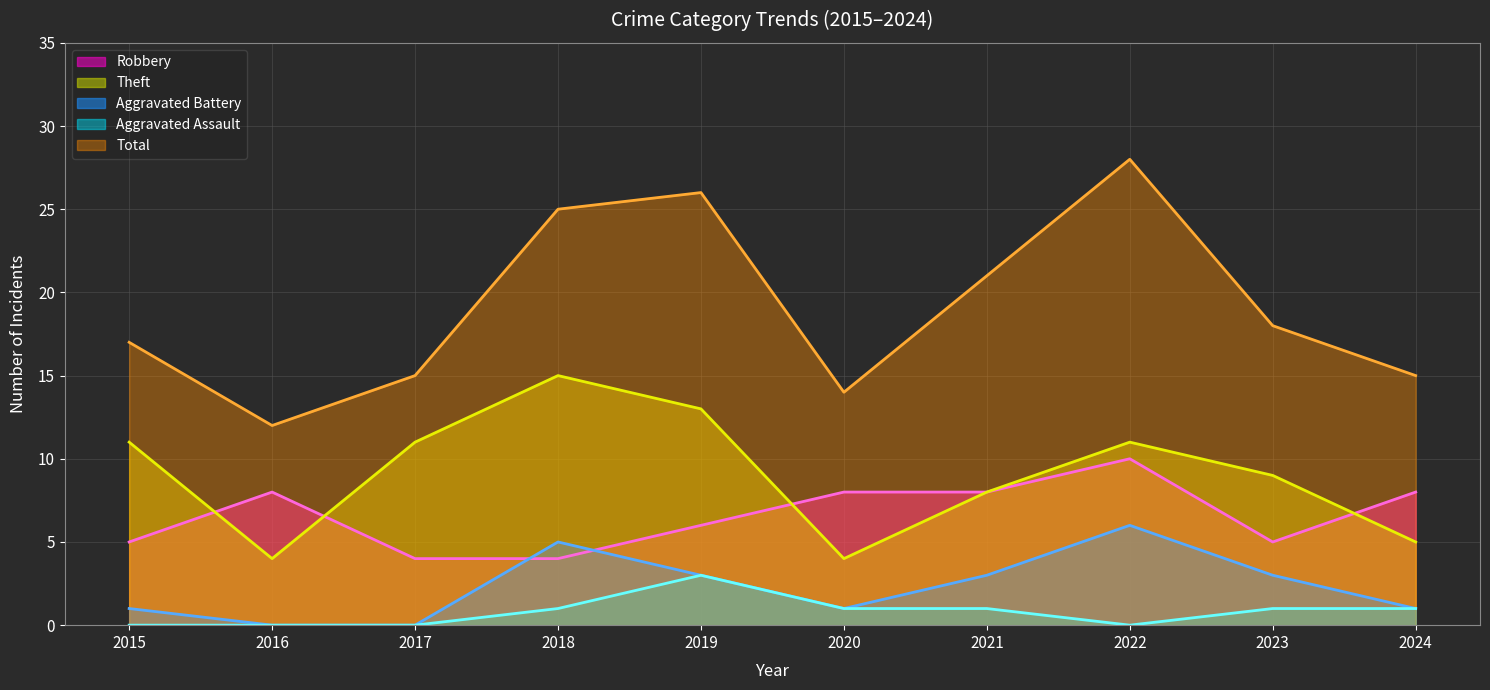

At which label does Aggravated Assault reach its minimum?

2015